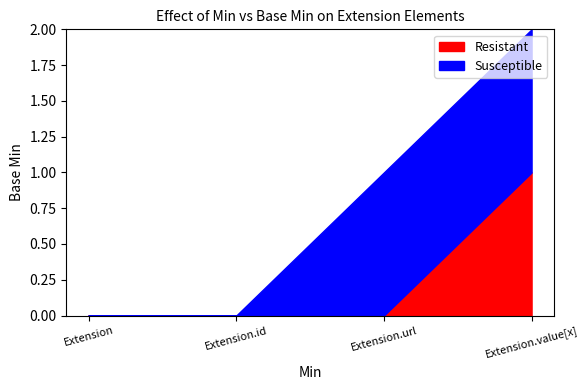

Is it true that Resistant equals 0 at Extension.id?

True